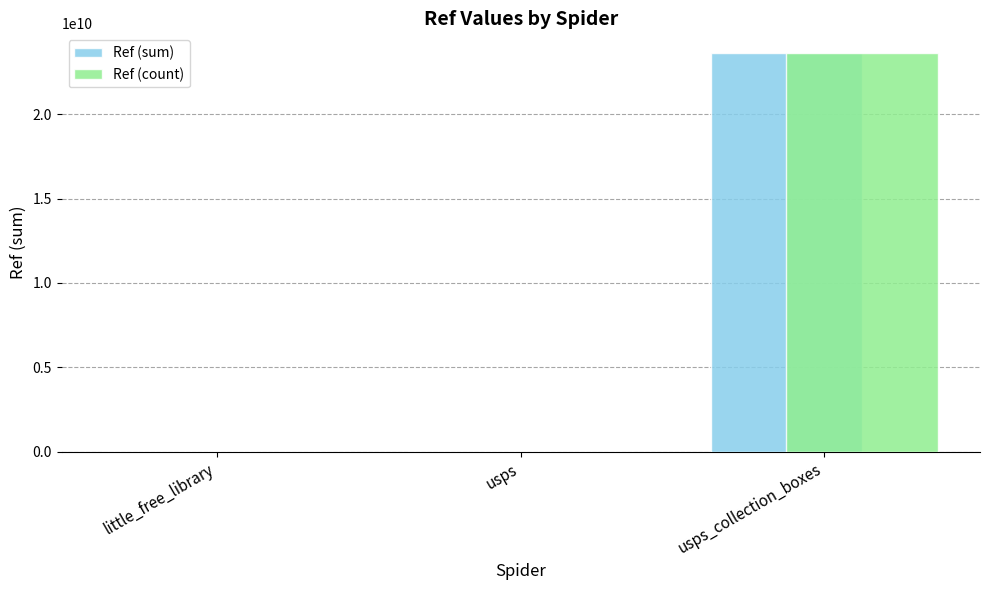

At which label does Ref (sum) reach its peak?

usps_collection_boxes